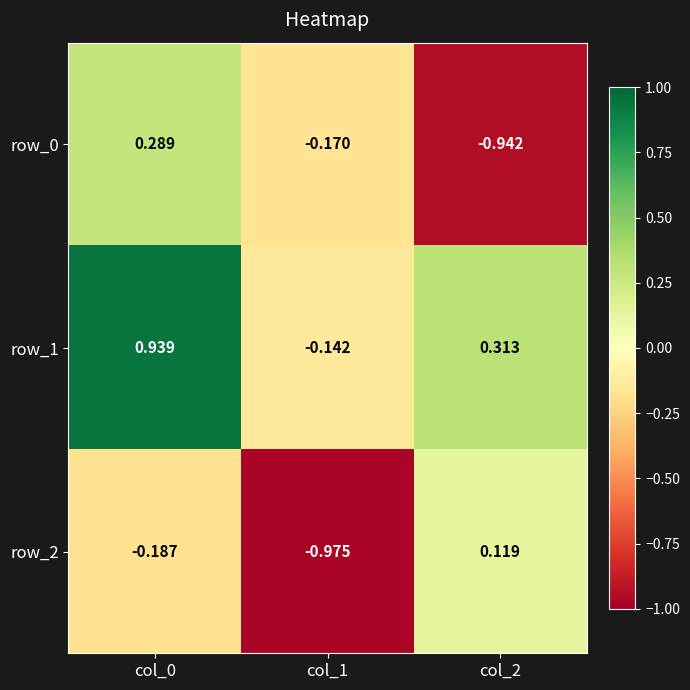

Is the value of row_0 at col_0 greater than the value of row_2 at col_0?

Yes